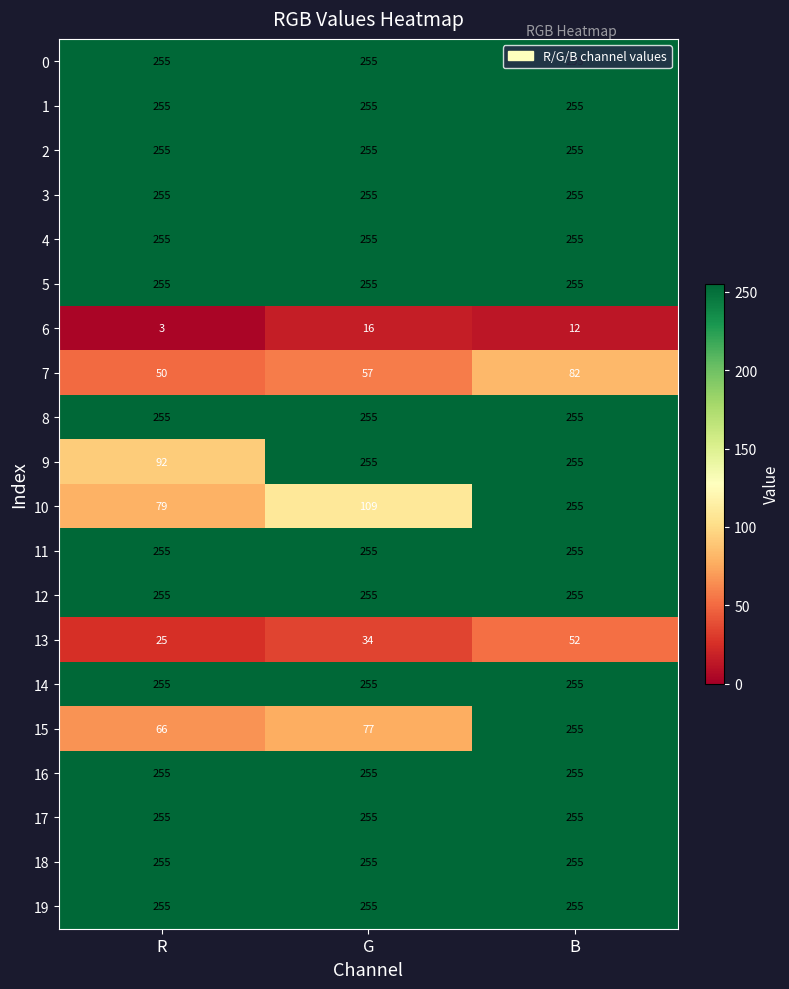

What is the total value across all series at B?

4481